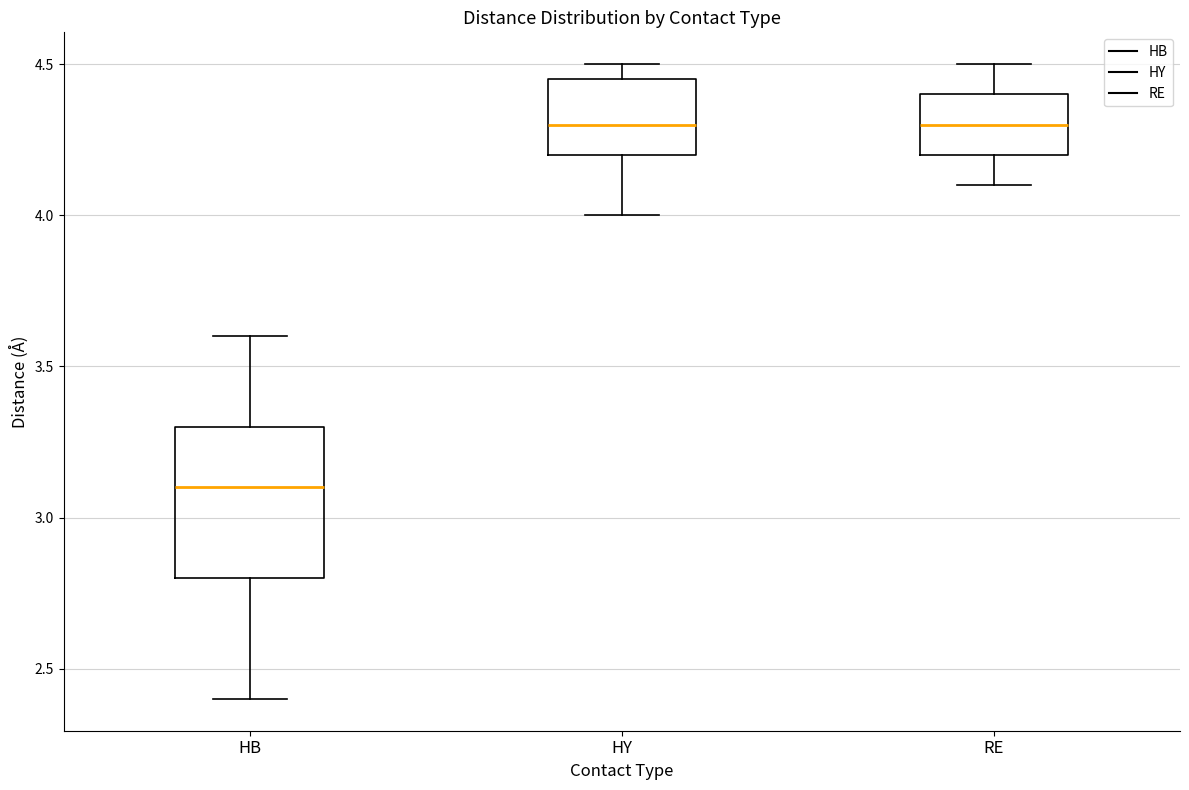

Reading left to right, transcribe this box plot: for each box, give where its median line is, the range the box spans, and where its two whiskers end, as read against the y-axis. The values are not printed on the chart, so give them approximately, as read against the axis.

HB: median 3.10, box 2.80 to 3.30, whiskers 2.40 to 3.60
HY: median 4.30, box 4.20 to 4.45, whiskers 4.00 to 4.50
RE: median 4.30, box 4.20 to 4.40, whiskers 4.10 to 4.50